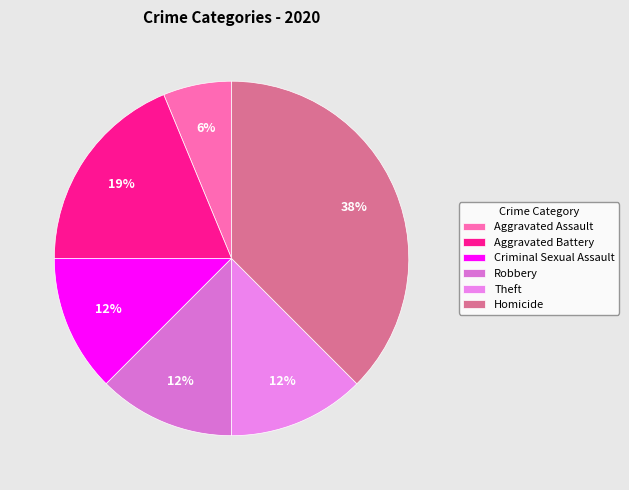

Count the number of slices in the pie.

6